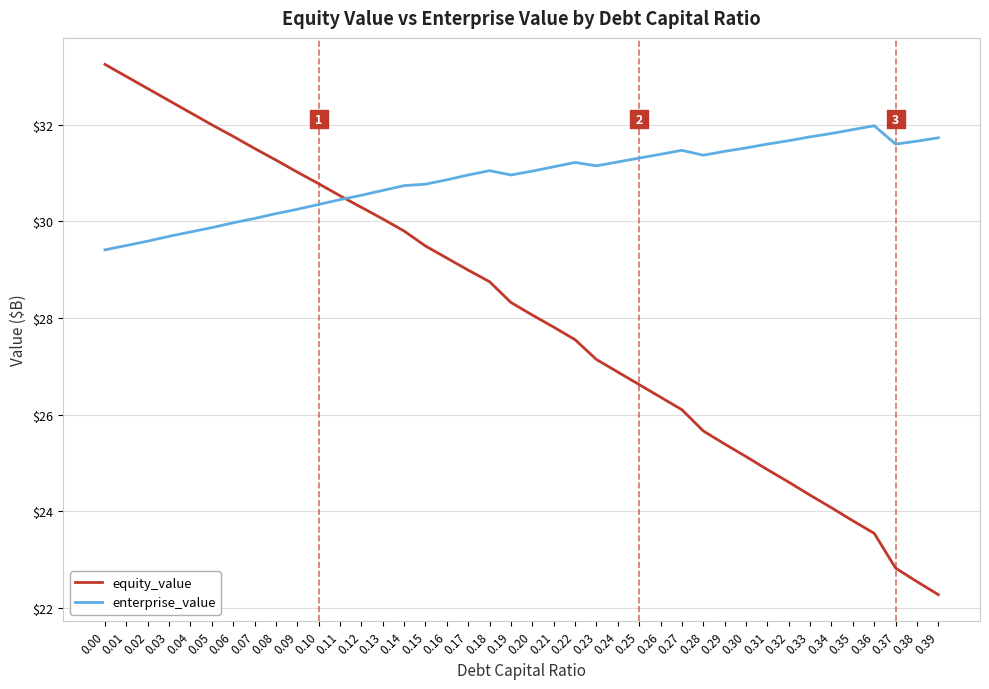

What is the approximate value of enterprise_value at 0.34?

31.8